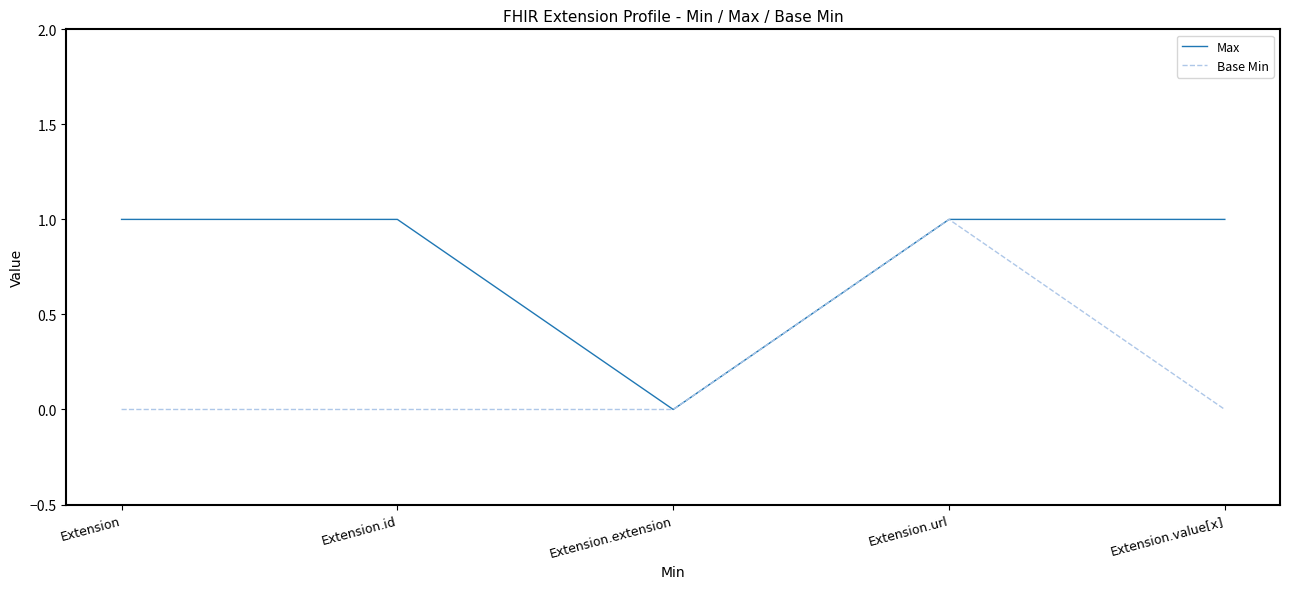

List the series in order of their overall mean, lowest first.

Base Min, Max